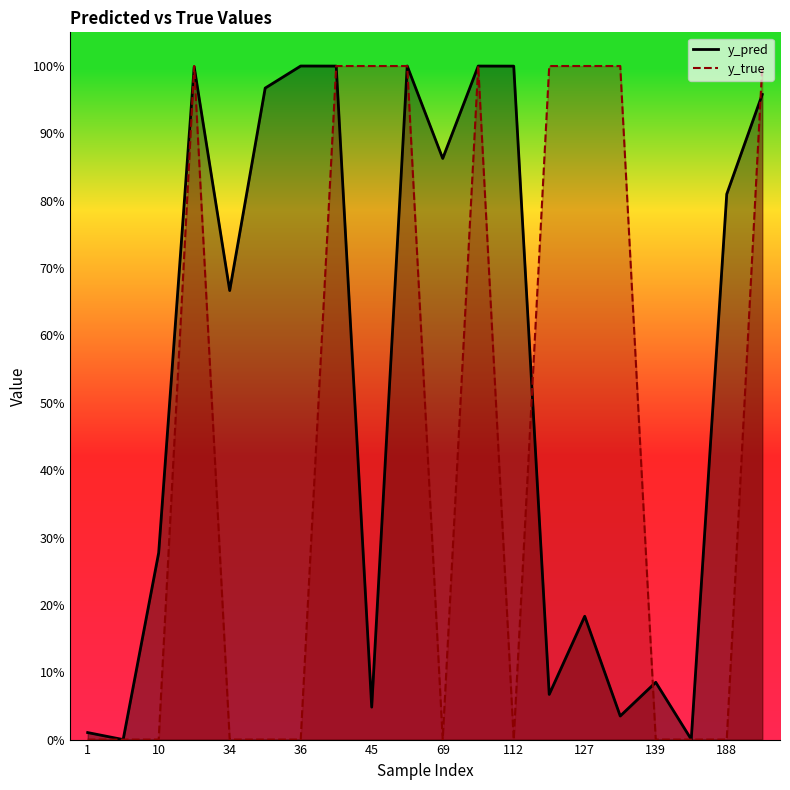

What value does the y_true series have at 96?

1.0